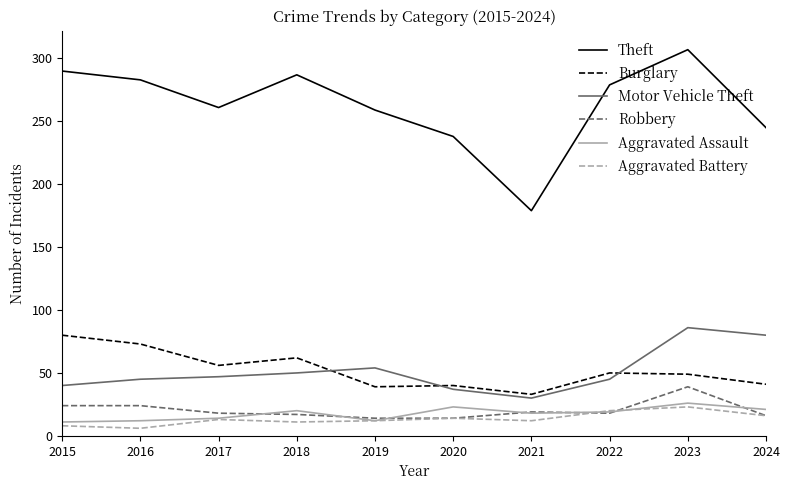

Rank the series by their maximum value, from highest to lowest.

Theft, Motor Vehicle Theft, Burglary, Robbery, Aggravated Assault, Aggravated Battery